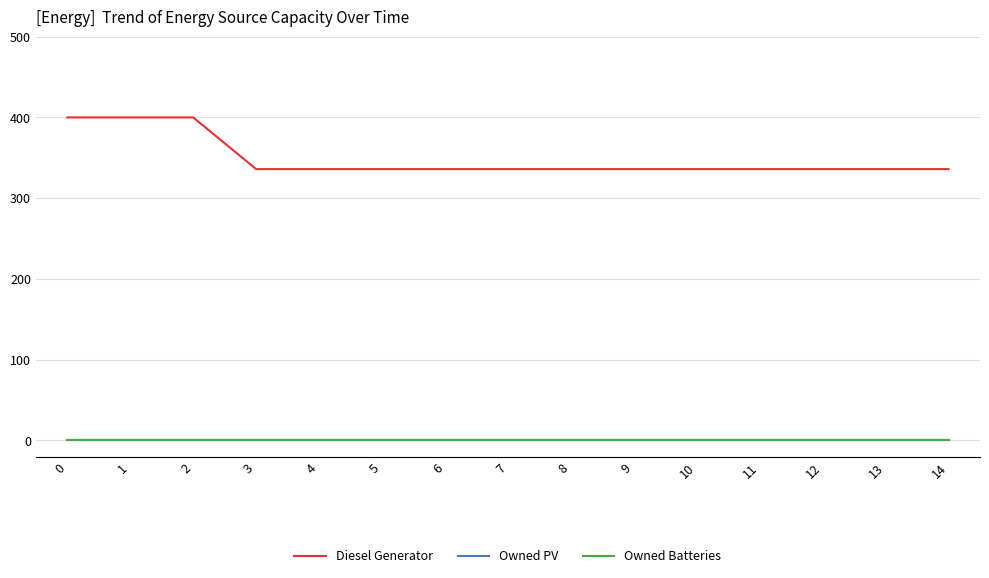

Which series has the widest spread of values?

Diesel Generator